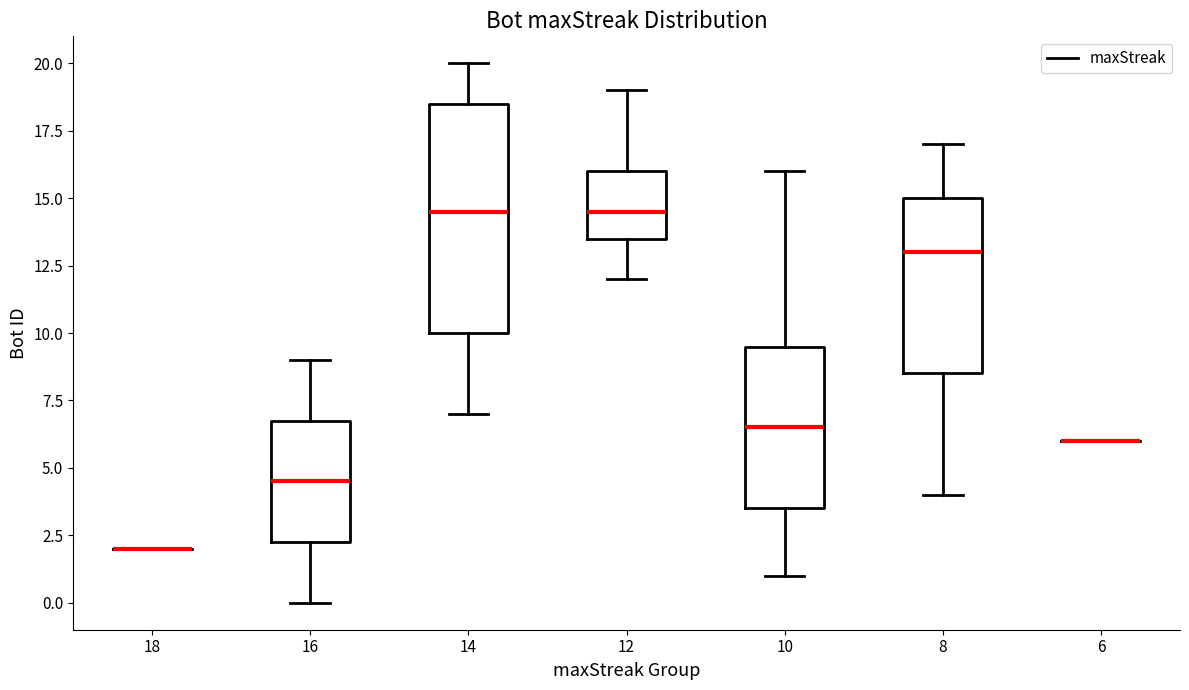

Comparing the boxes themselves (not the whiskers), which one is the tallest?

14